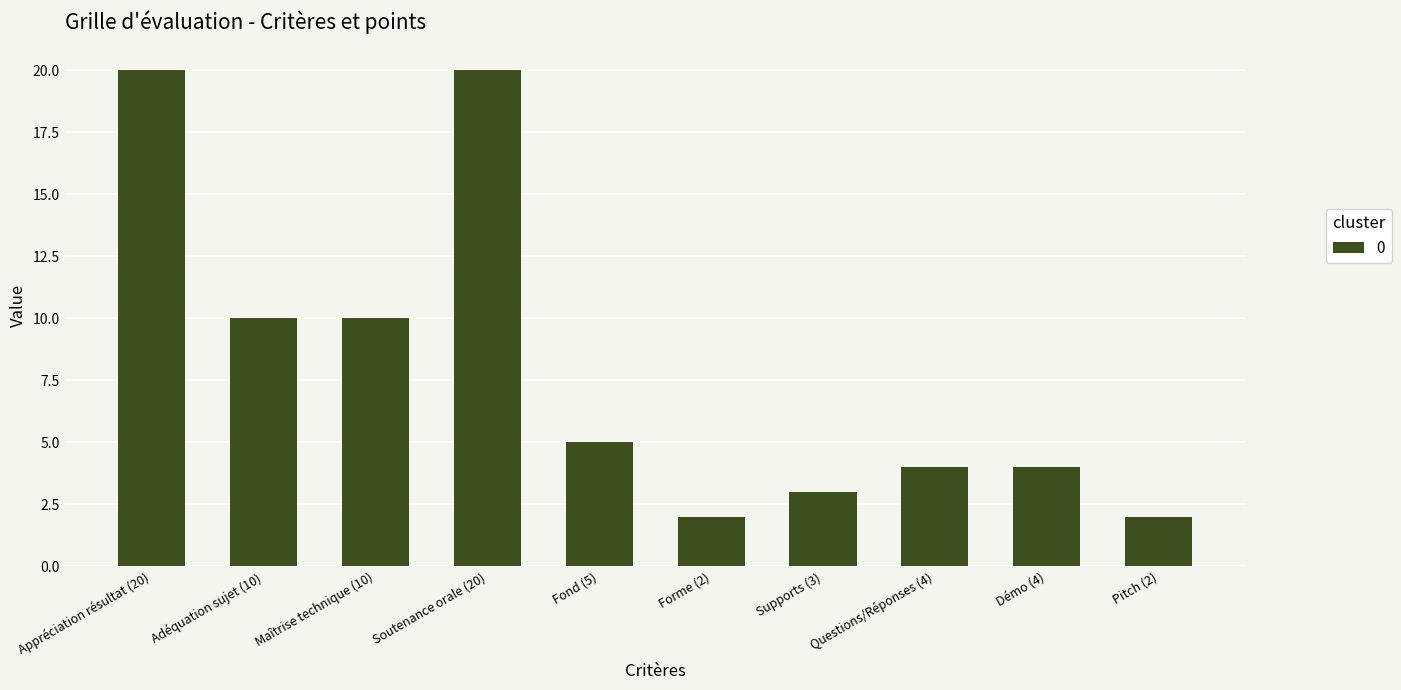

How many bars are there in total?

10